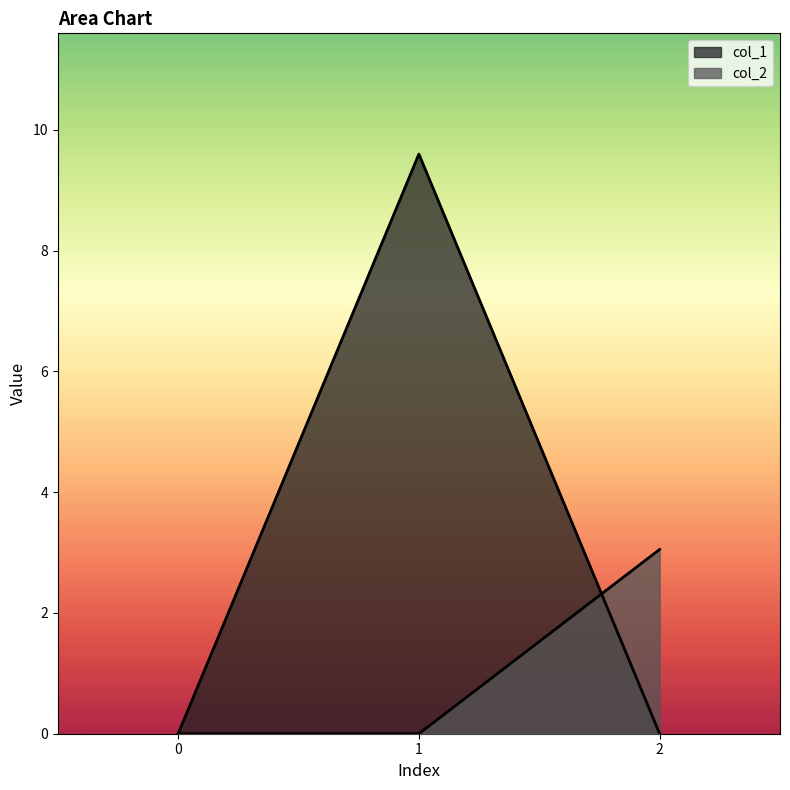

What is the average value of the col_2 series?

1.0